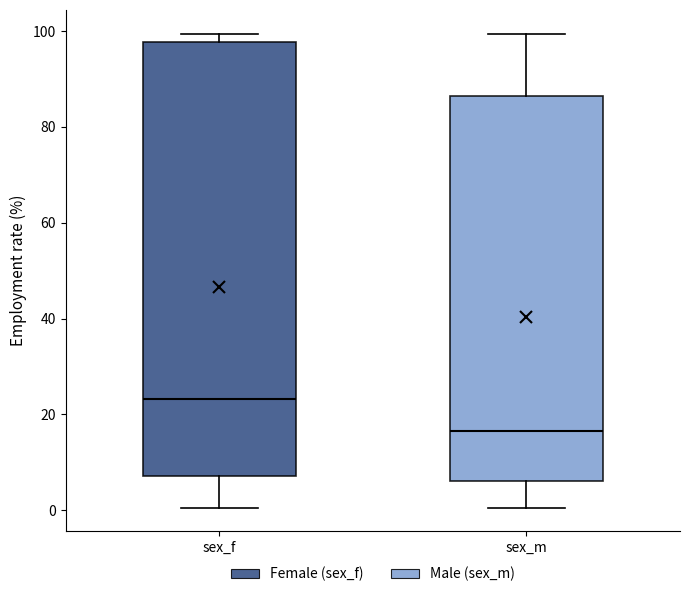

Where does the lower whisker of the box for sex_f end on the y-axis? The values are not printed on the chart, so give them approximately, as read against the axis.

0